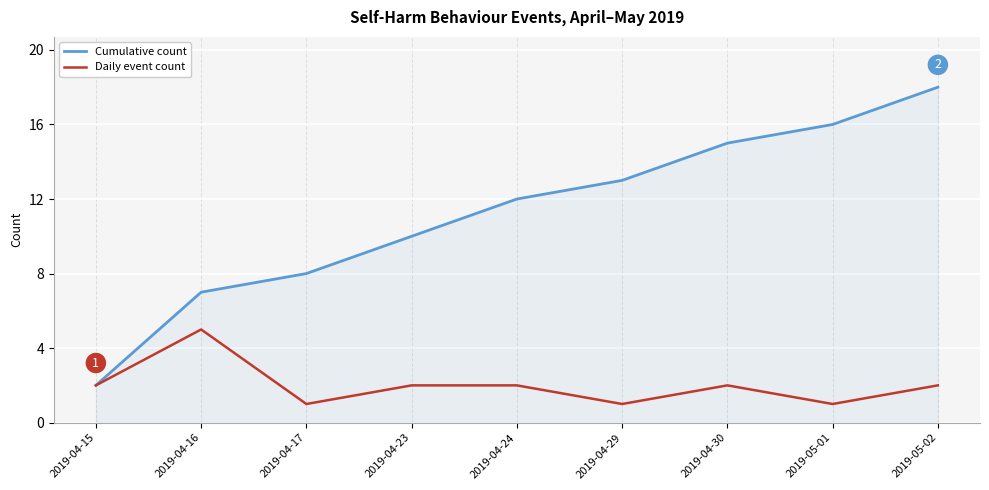

Reading right to left, transcribe all the data shown in this chart.

Cumulative count: 18	16	15	13	12	10	8	7	2
Daily event count: 2	1	2	1	2	2	1	5	2